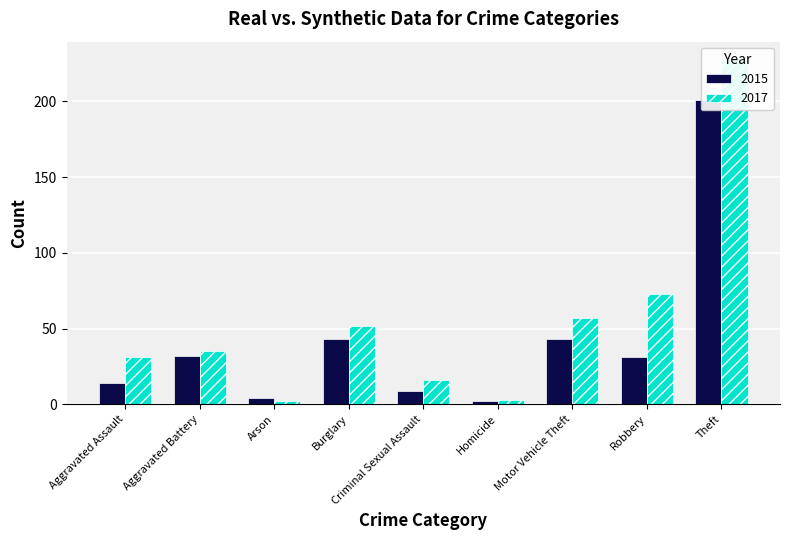

List the series in order of their overall mean, lowest first.

2015, 2017